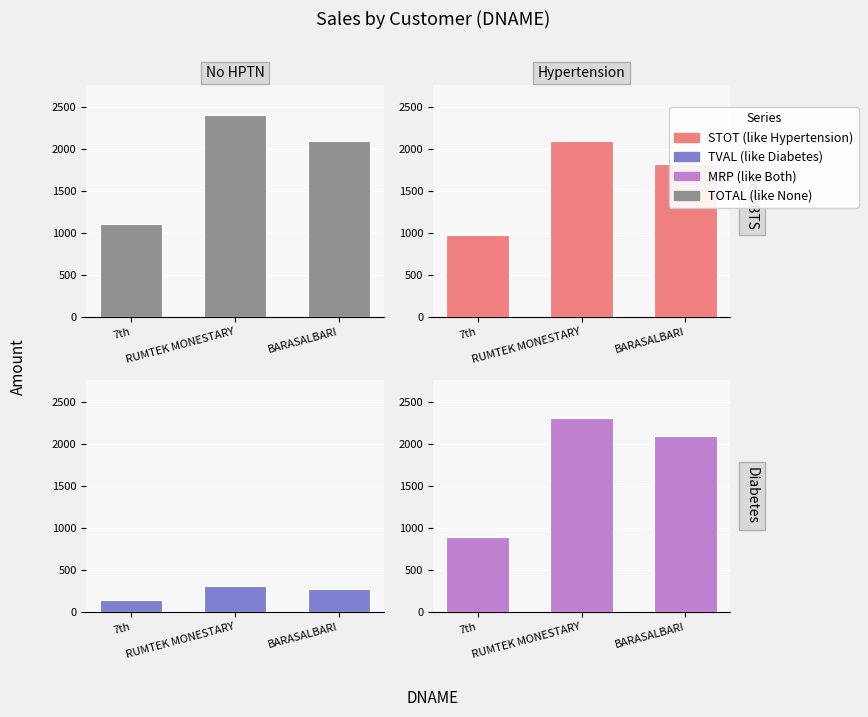

Is it true that STOT equals 1823.6 at BARASALBARI?

True